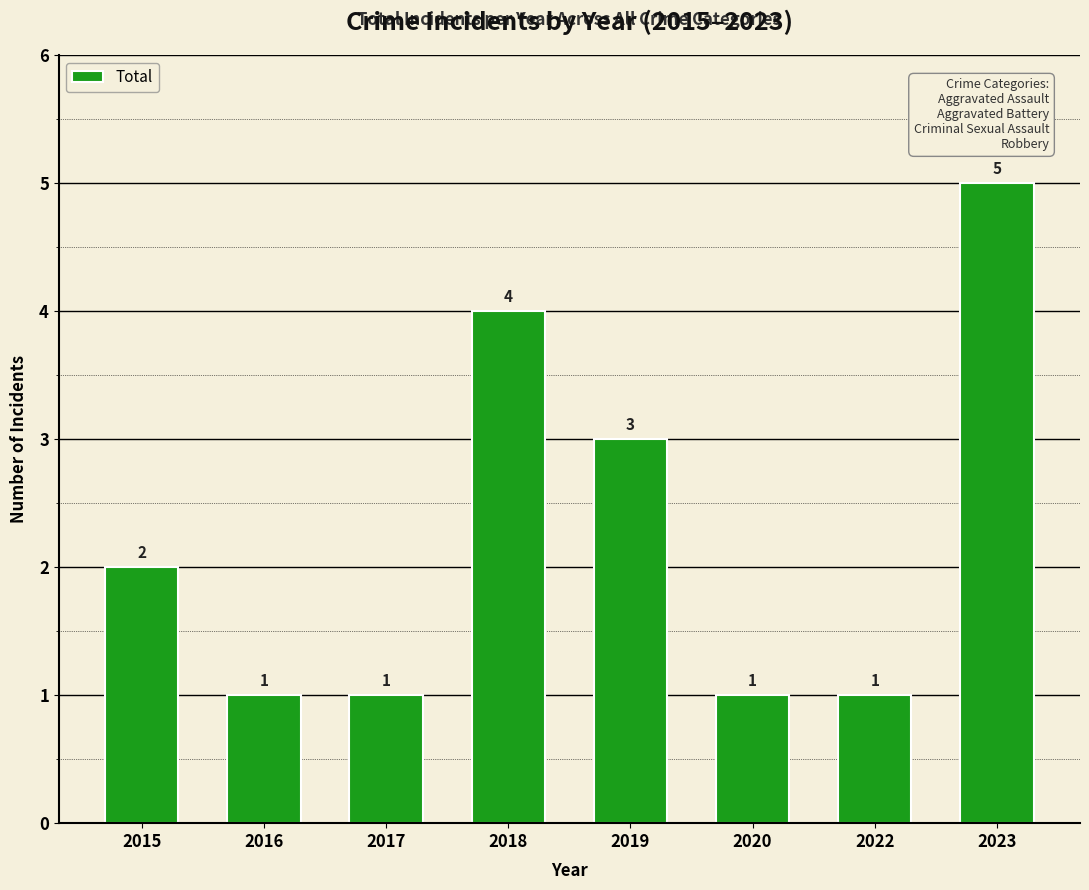

Count the number of categories in the chart.

8